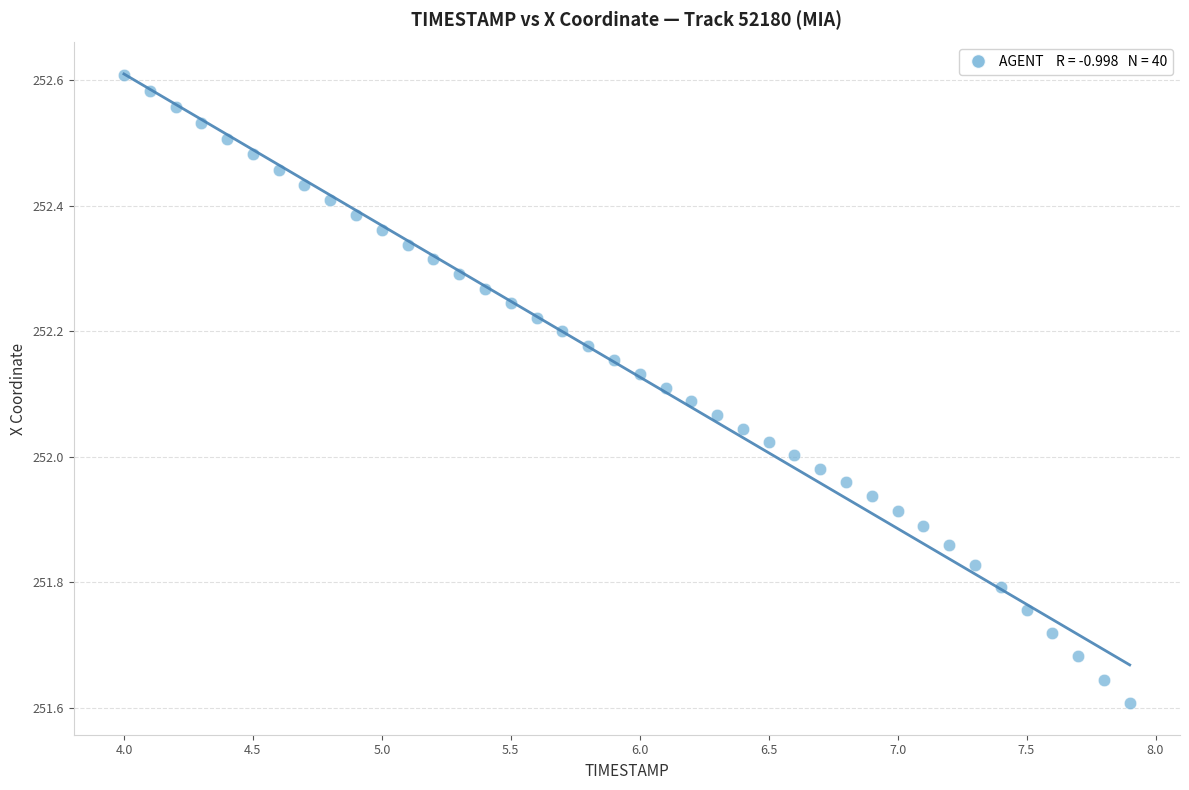

What is the range of X values (max minus min)?

3.9